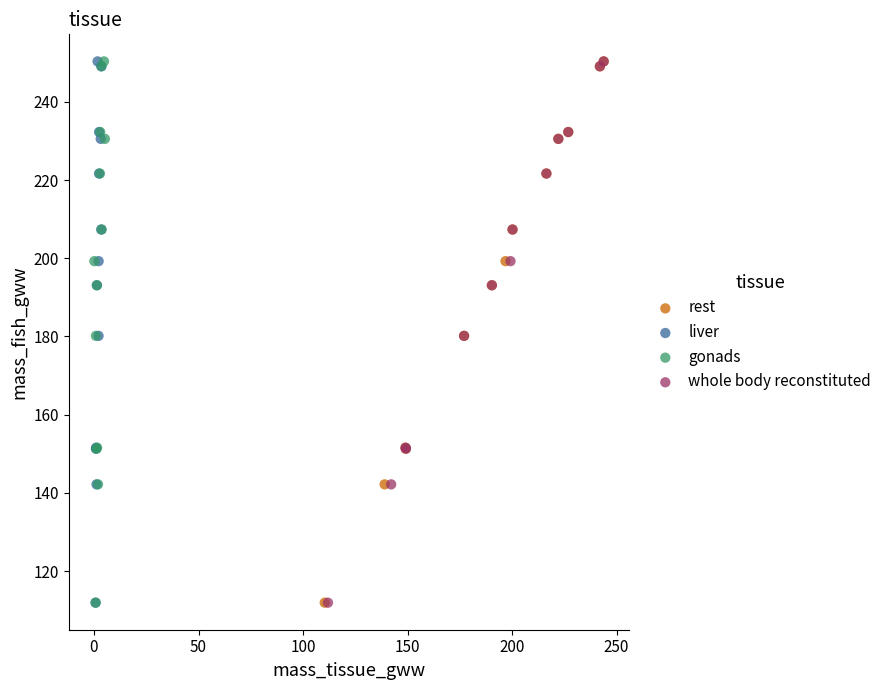

What are all the series names shown in the legend?

rest, liver, gonads, whole body reconstituted